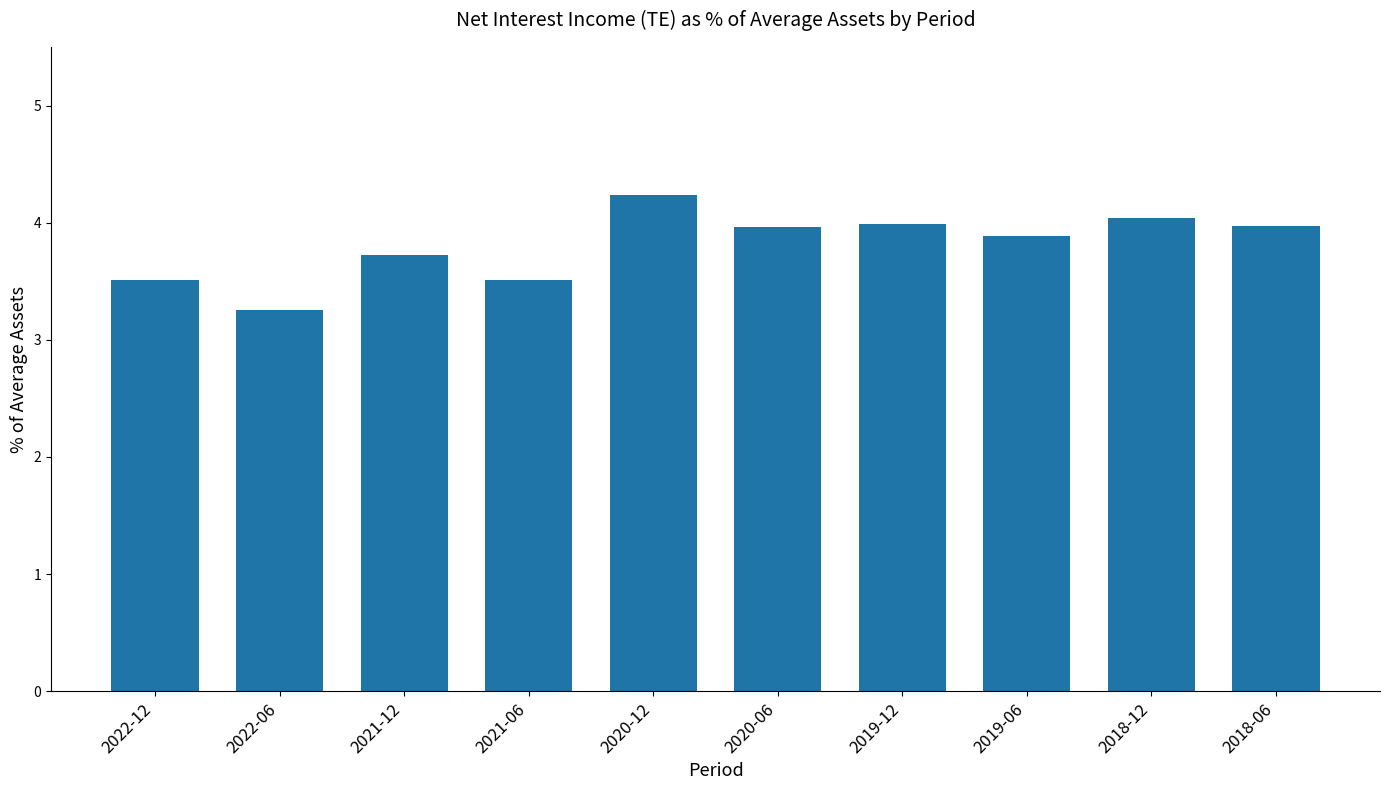

At which label is the value closest to 3?

2022-06